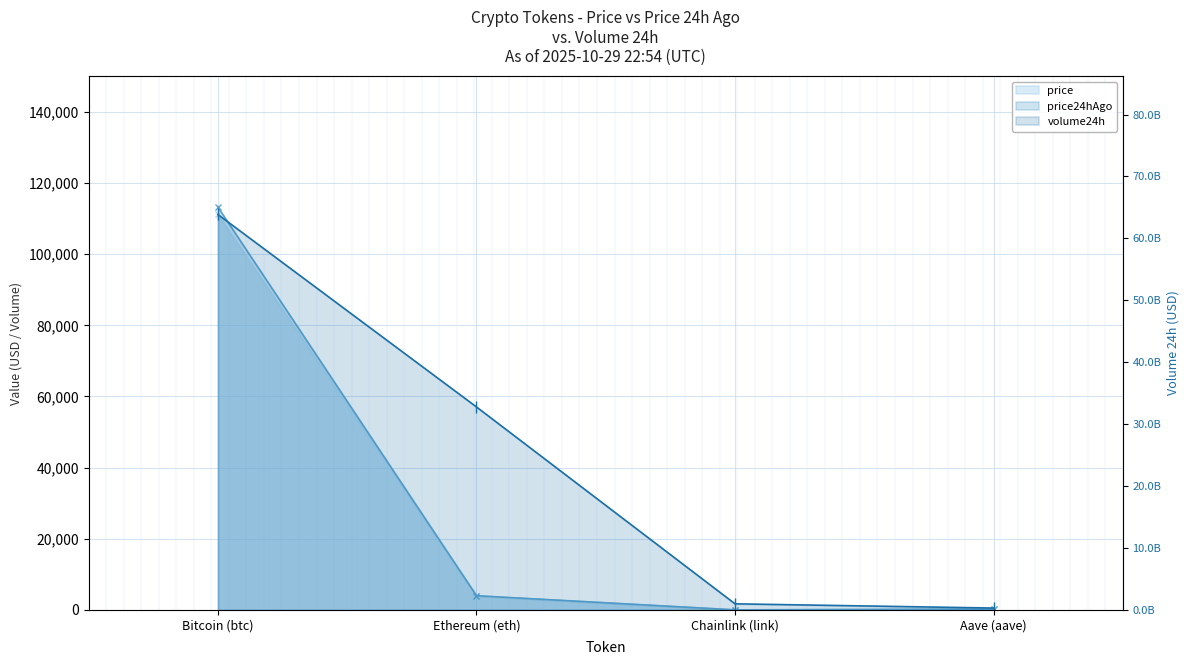

What is the sum of all price values?

115350.7